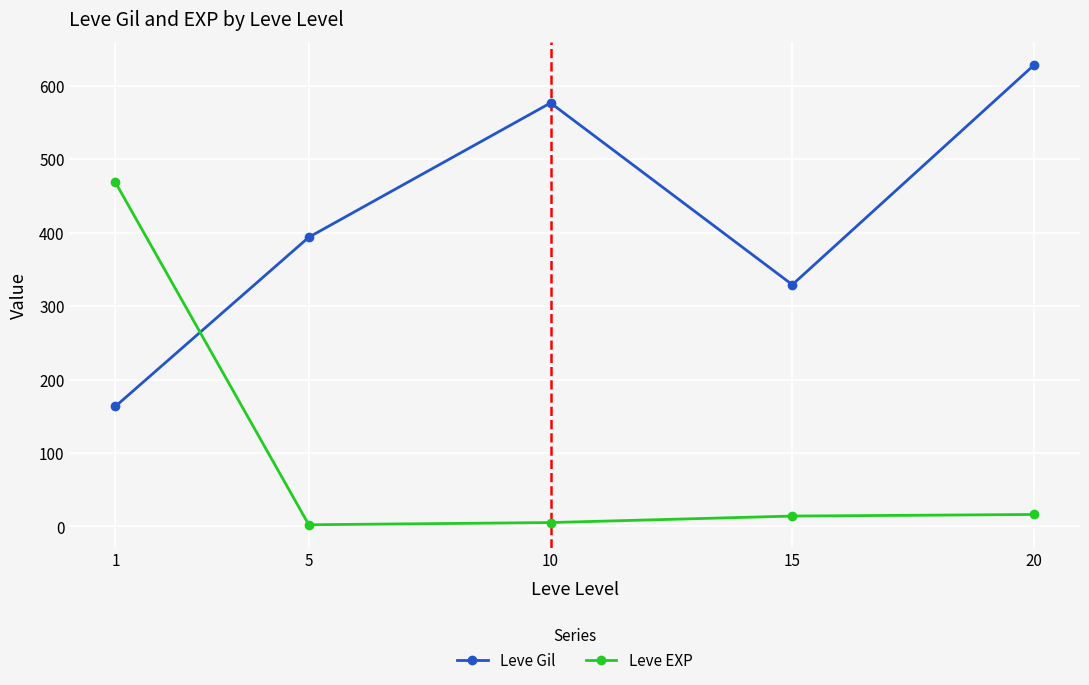

What is the maximum value for Leve EXP?

468.5